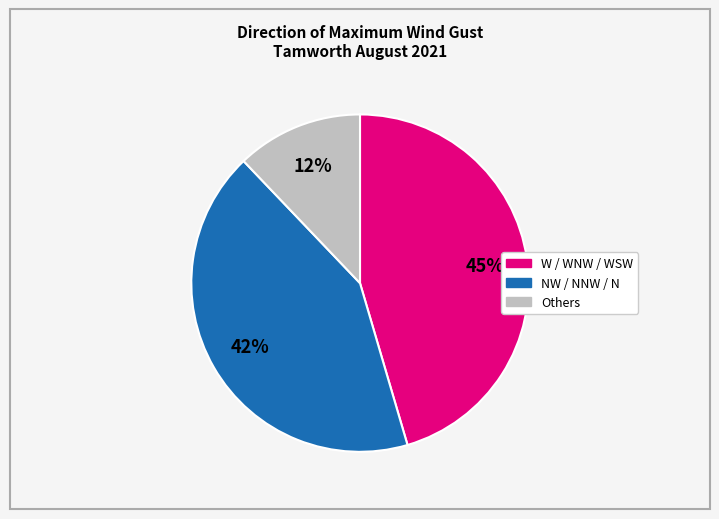

To the nearest percent, what is the average slice percentage?

33%